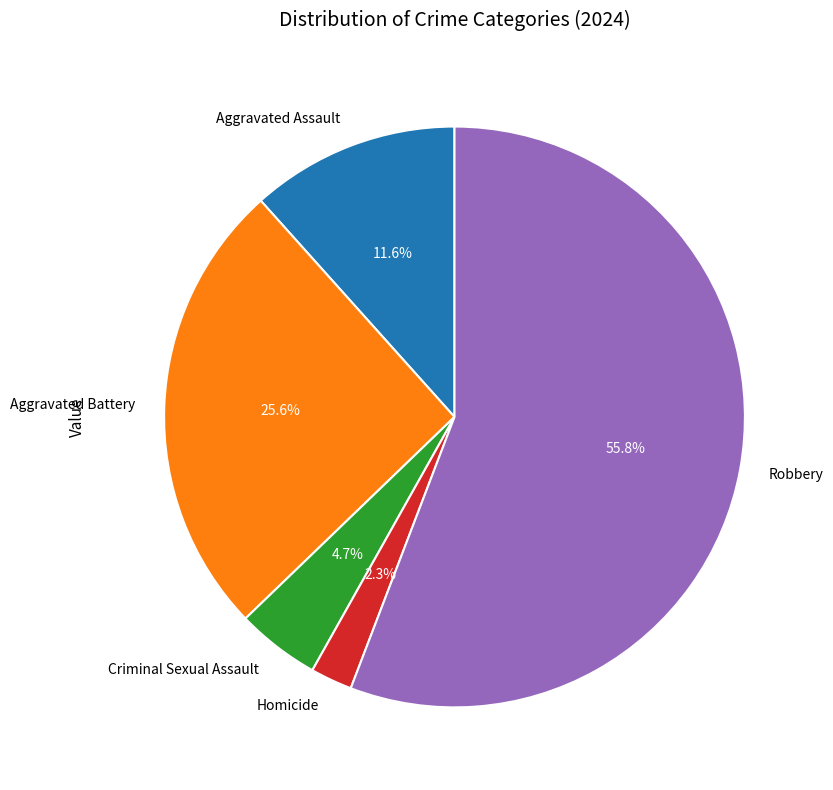

The Aggravated Assault slice represents 12% of the pie. True or false?

True